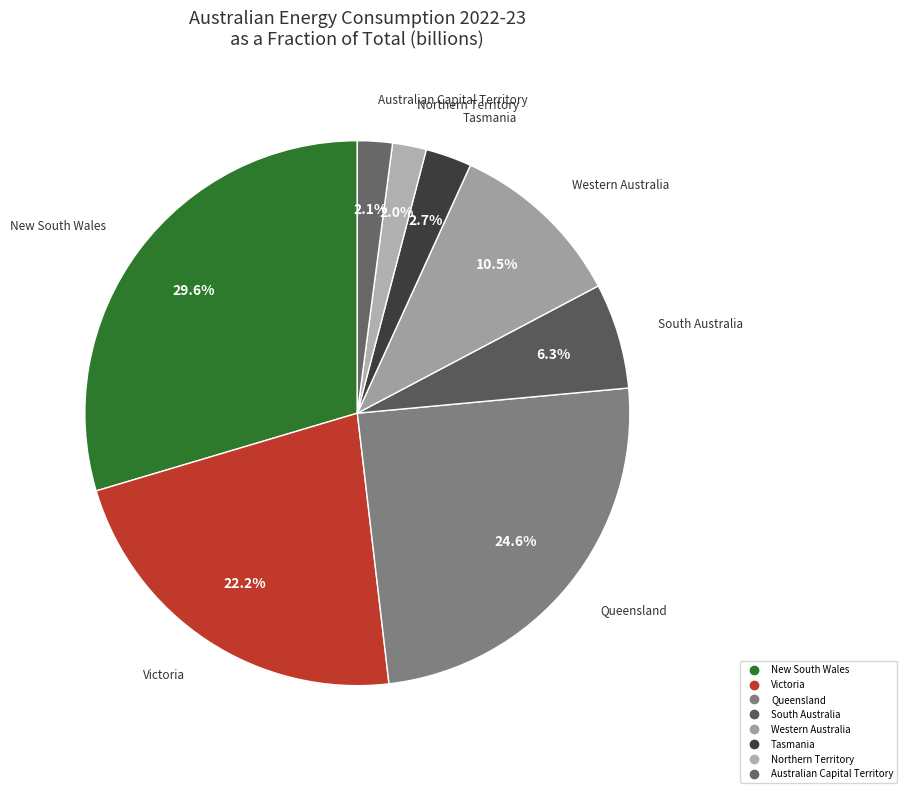

Which slice is the largest?

New South Wales